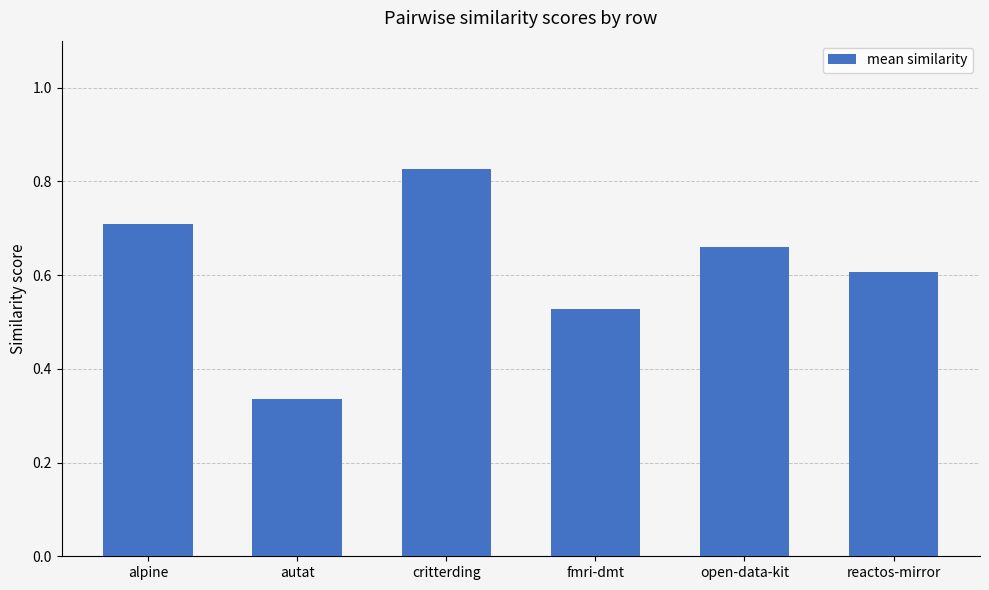

What is the average value?

0.6